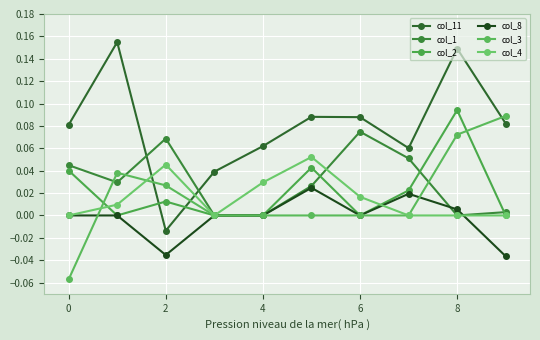

How many lines are shown in the chart?

6